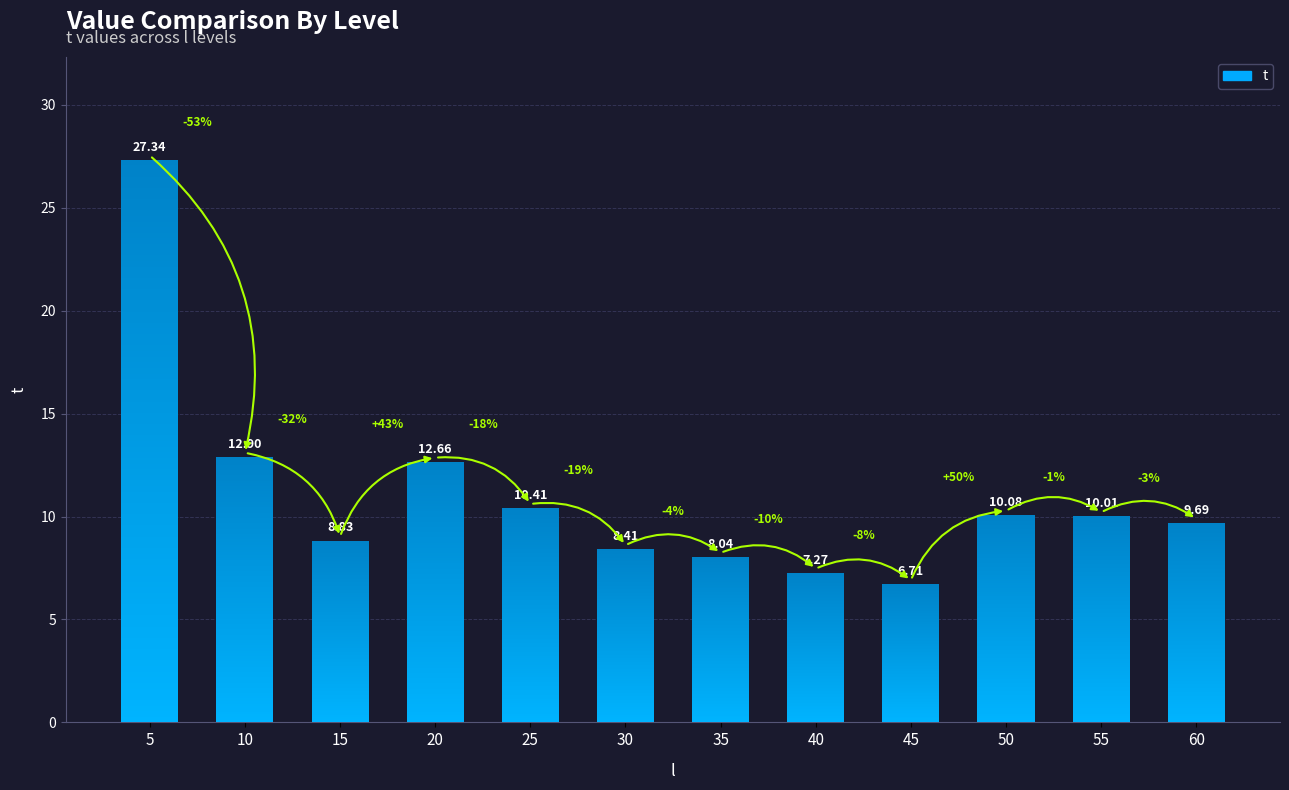

How many bars are there in total?

12